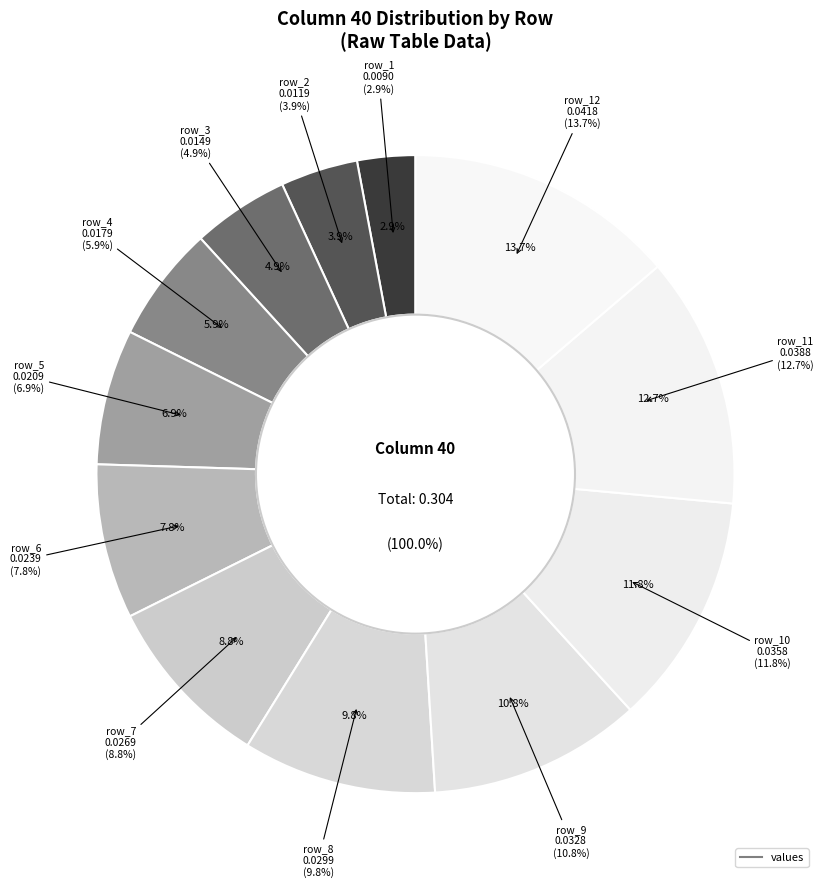

Does any single category account for the majority?

No